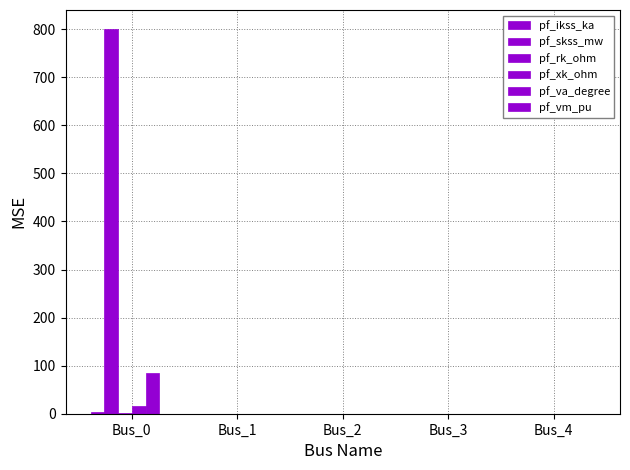

Where is pf_xk_ohm nearest to the value 7?

Bus_1